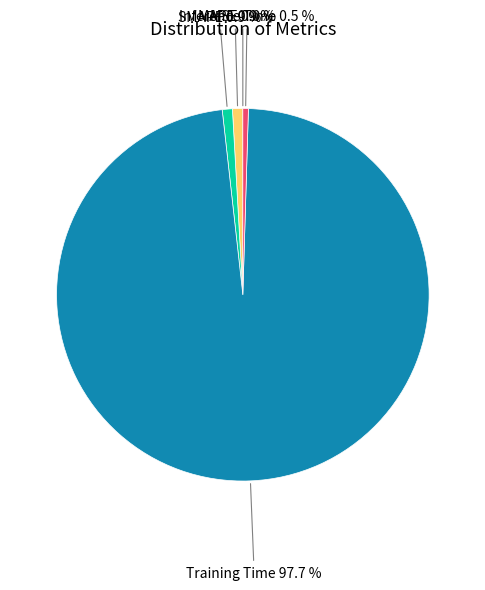

Is there any slice that represents more than half of the pie?

Yes